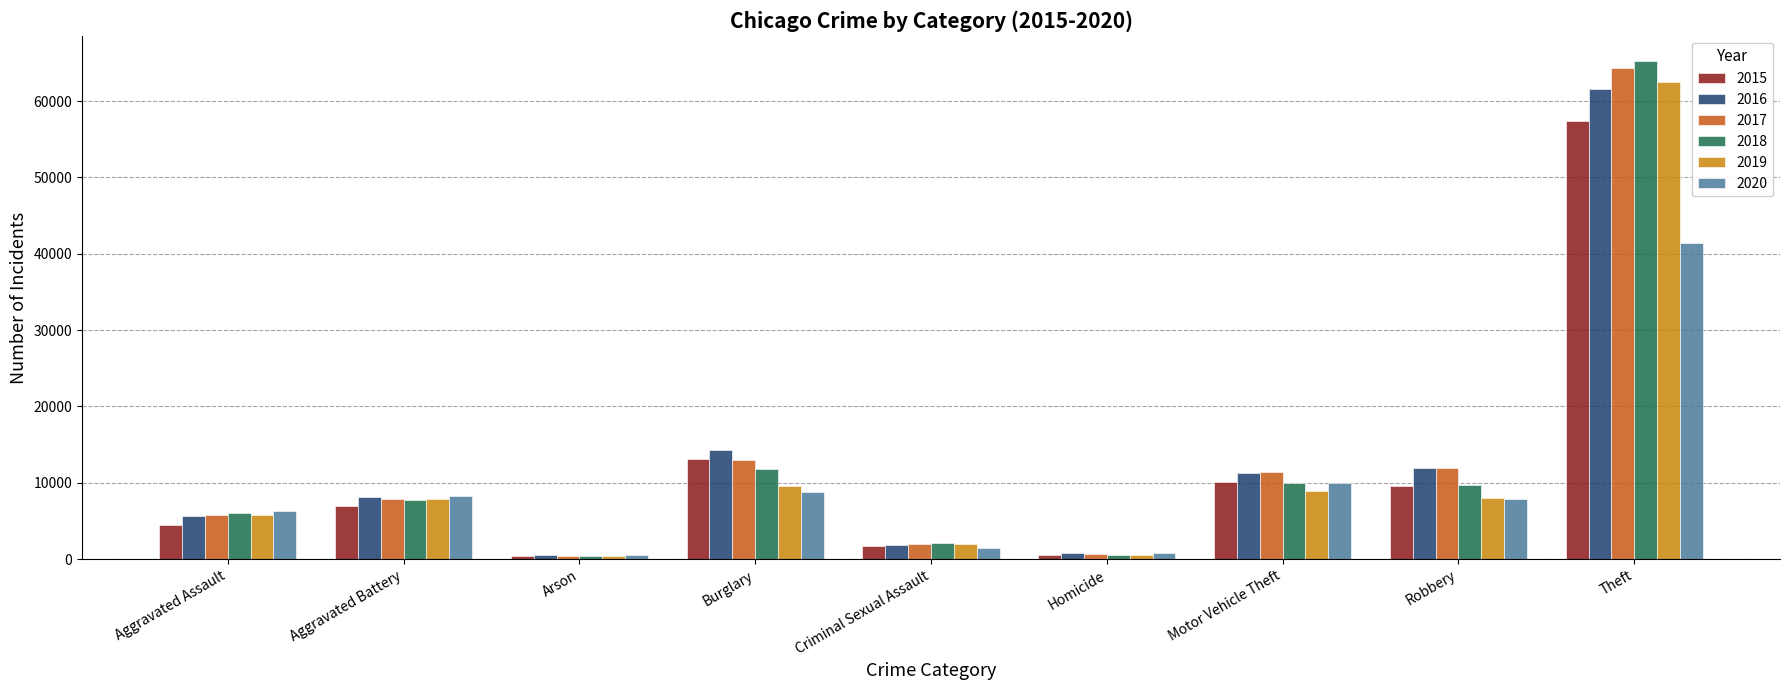

Are the bars grouped side by side (vs. stacked)?

Yes